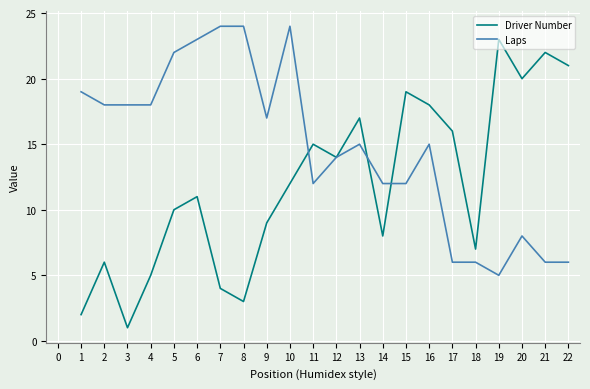

What is the spread (max minus min) of values at 9?

8